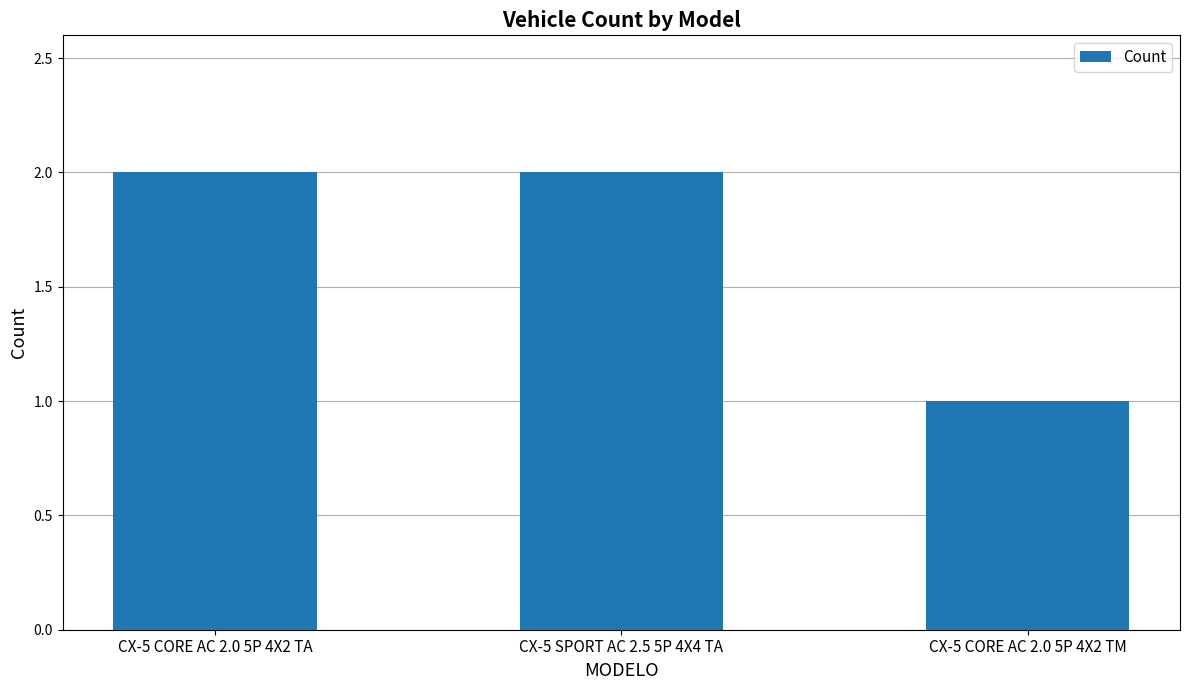

Reading left to right, extract all data points from this chart.

2	2	1